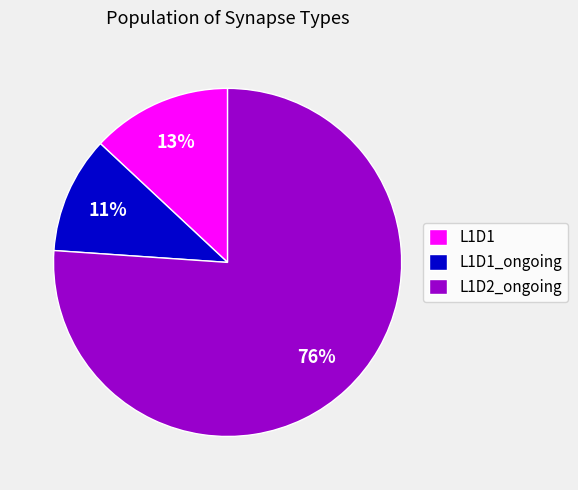

Which slice represents more than half of the pie?

L1D2_ongoing